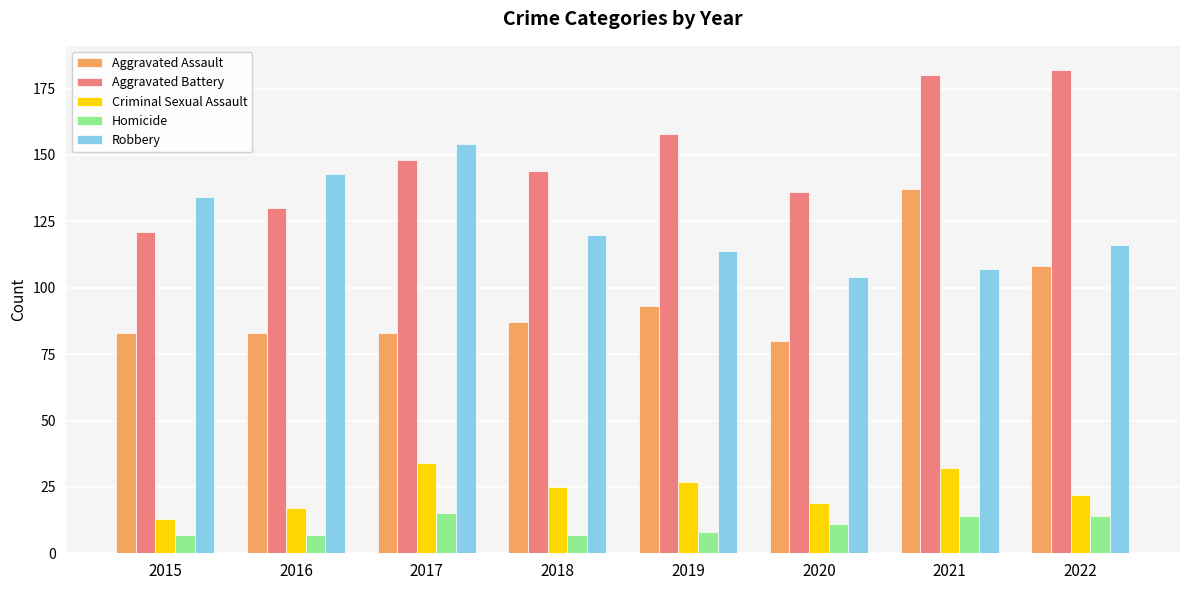

True or false: Homicide has a value of 14 at 2021.

True